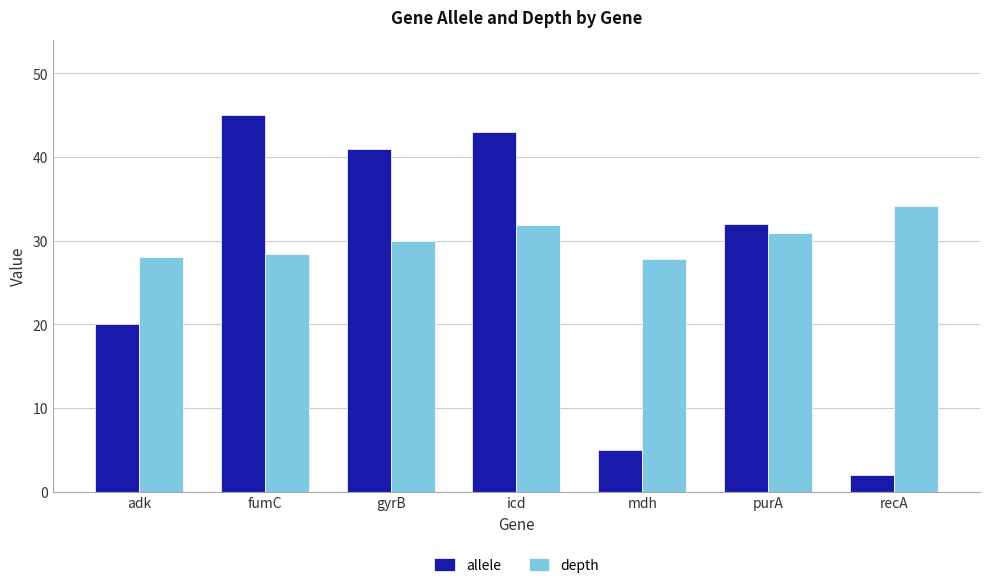

What is the minimum value shown in the chart?

2.0